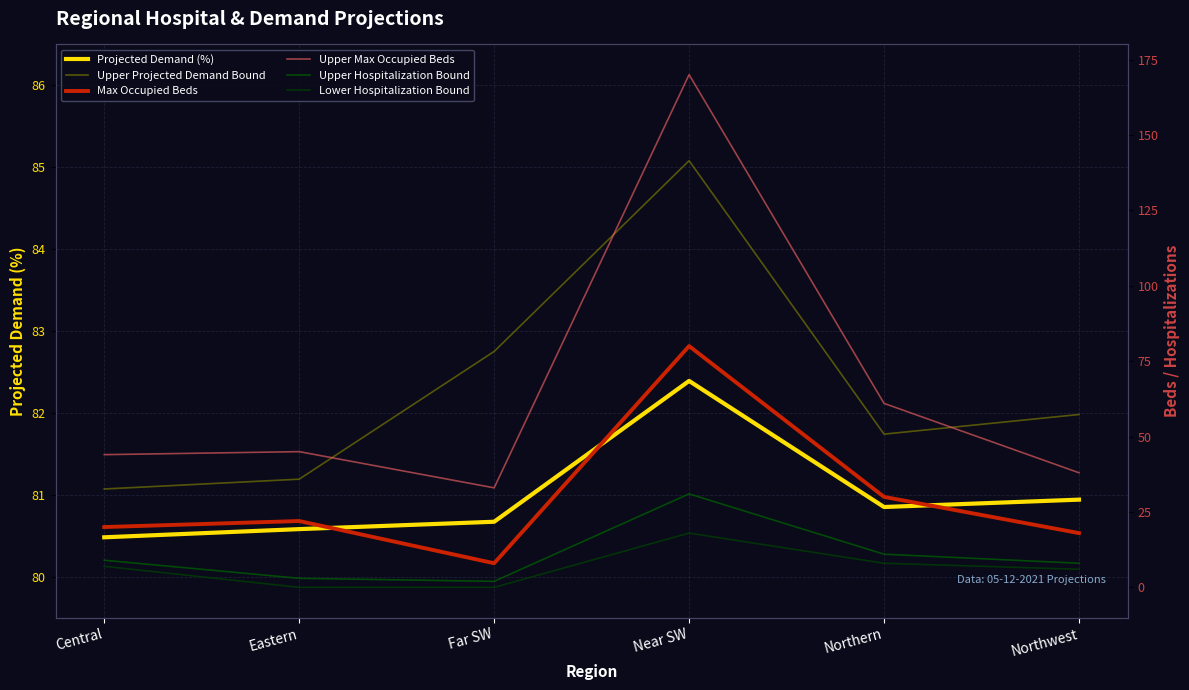

What position from the left is Northern?

5